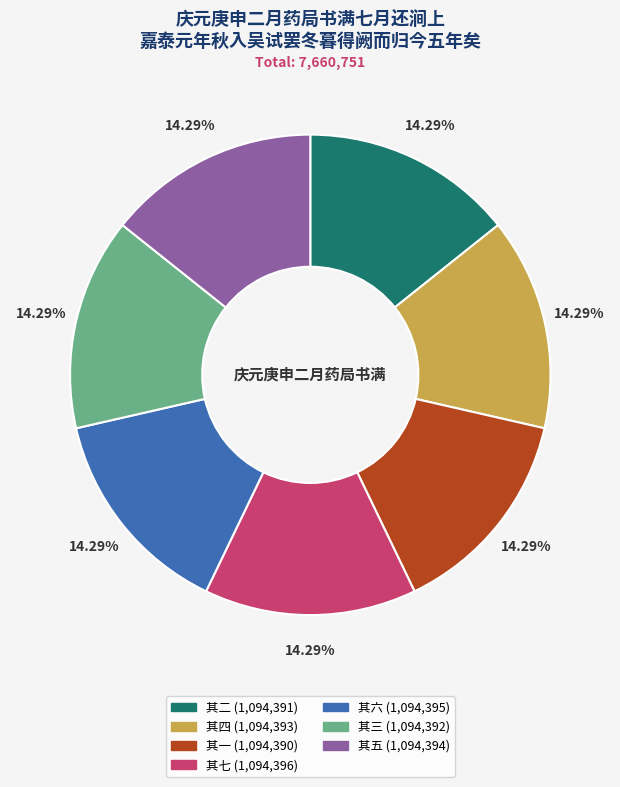

What is the ratio of the value at 其四 to the value at 其三?

1.0